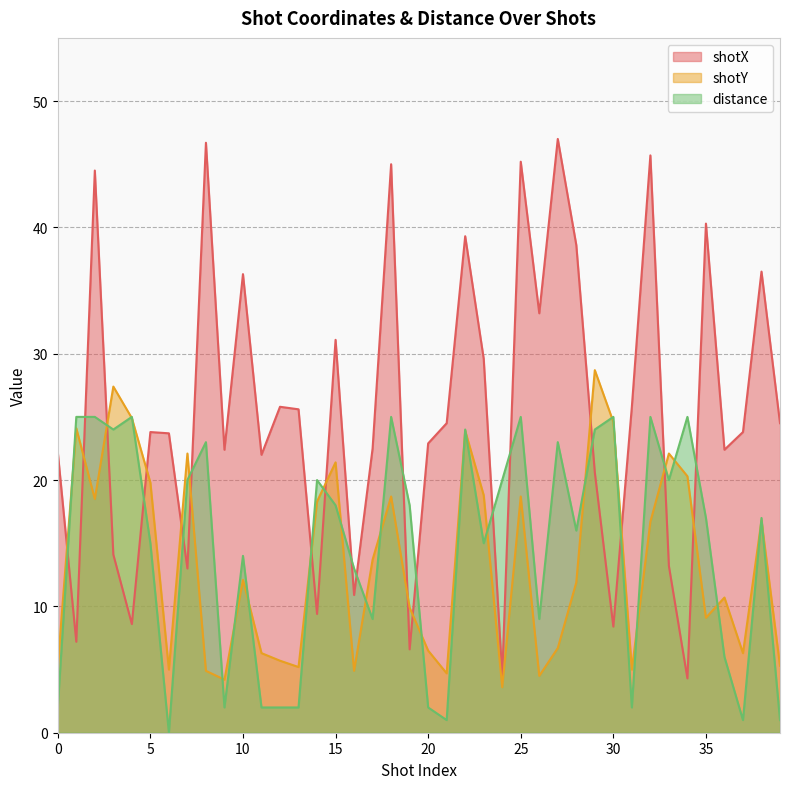

Does the chart display data point markers on the line(s)?

No